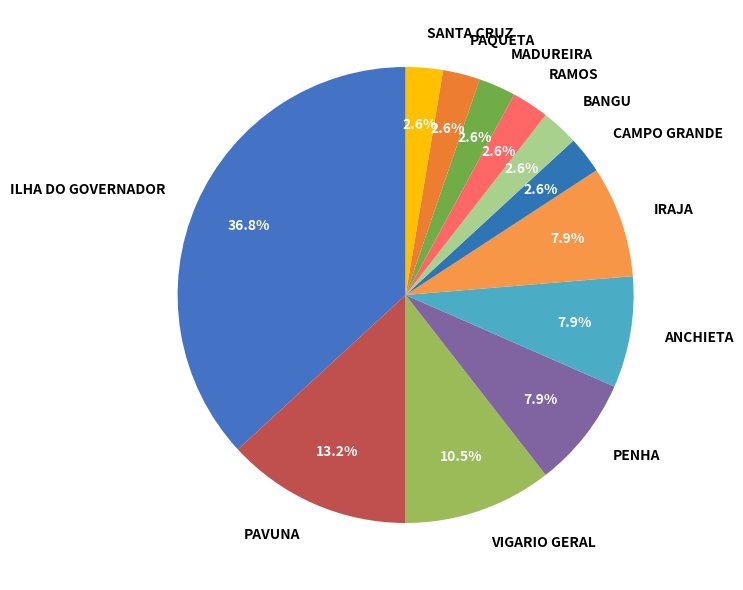

Between PAVUNA and BANGU, which is larger?

PAVUNA